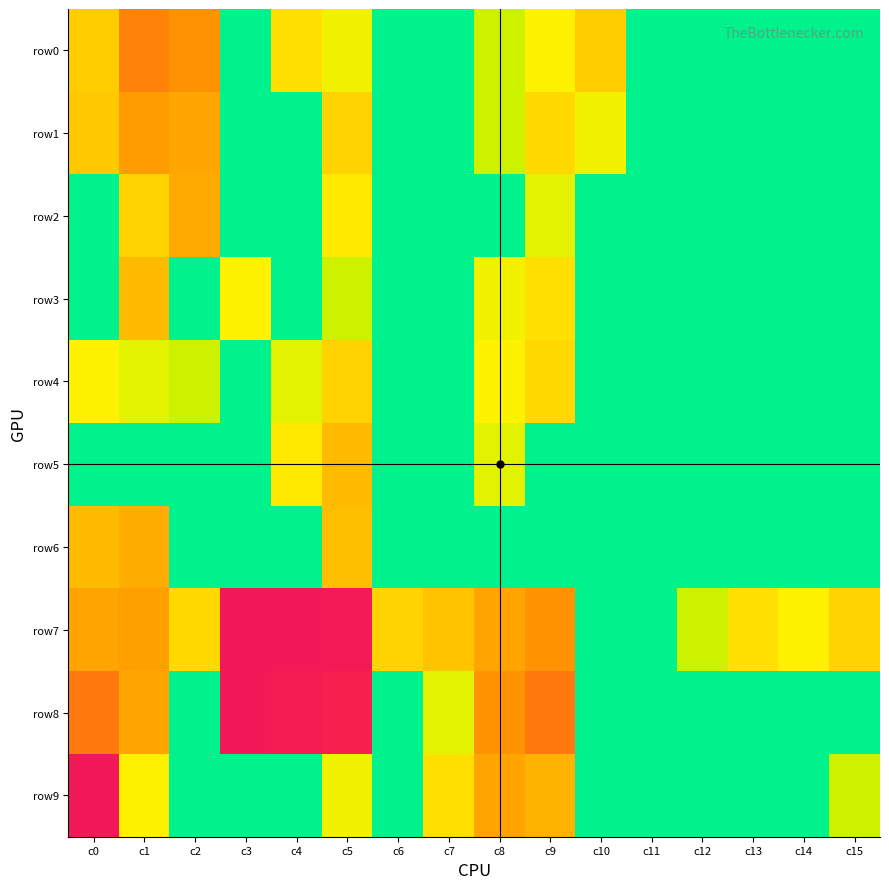

Reading left to right, list all the values displayed in this chart.

row0: c0=2.3	c1=3.7	c2=3.4	c3=0.0	c4=1.9	c5=1.4	c6=0.0	c7=0.0	c8=0.7	c9=1.6	c10=2.3	c11=0.0	c12=0.0	c13=0.0	c14=0.0	c15=0.0
row1: c0=2.4	c1=3.2	c2=3.0	c3=0.0	c4=0.0	c5=2.2	c6=0.0	c7=0.0	c8=0.7	c9=2.1	c10=1.4	c11=0.0	c12=0.0	c13=0.0	c14=0.0	c15=0.0
row2: c0=0.0	c1=2.2	c2=2.9	c3=0.0	c4=0.0	c5=1.8	c6=0.0	c7=0.0	c8=0.0	c9=1.1	c10=0.0	c11=0.0	c12=0.0	c13=0.0	c14=0.0	c15=0.0
row3: c0=0.0	c1=2.6	c2=0.0	c3=1.6	c4=0.0	c5=0.7	c6=0.0	c7=0.0	c8=1.4	c9=1.9	c10=0.0	c11=0.0	c12=0.0	c13=0.0	c14=0.0	c15=0.0
row4: c0=1.6	c1=1.1	c2=0.7	c3=0.0	c4=1.1	c5=2.2	c6=0.0	c7=0.0	c8=1.6	c9=2.1	c10=0.0	c11=0.0	c12=0.0	c13=0.0	c14=0.0	c15=0.0
row5: c0=0.0	c1=0.0	c2=0.0	c3=0.0	c4=1.8	c5=2.6	c6=0.0	c7=0.0	c8=1.1	c9=0.0	c10=0.0	c11=0.0	c12=0.0	c13=0.0	c14=0.0	c15=0.0
row6: c0=2.6	c1=2.9	c2=0.0	c3=0.0	c4=0.0	c5=2.6	c6=0.0	c7=0.0	c8=0.0	c9=0.0	c10=0.0	c11=0.0	c12=0.0	c13=0.0	c14=0.0	c15=0.0
row7: c0=3.0	c1=3.1	c2=2.1	c3=8.1	c4=8.2	c5=8.1	c6=2.2	c7=2.5	c8=3.0	c9=3.4	c10=0.0	c11=0.0	c12=0.7	c13=1.9	c14=1.6	c15=2.2
row8: c0=3.9	c1=3.0	c2=0.0	c3=8.1	c4=7.8	c5=7.4	c6=0.0	c7=1.1	c8=3.4	c9=3.9	c10=0.0	c11=0.0	c12=0.0	c13=0.0	c14=0.0	c15=0.0
row9: c0=8.1	c1=1.6	c2=0.0	c3=0.0	c4=0.0	c5=1.4	c6=0.0	c7=1.9	c8=3.0	c9=2.8	c10=0.0	c11=0.0	c12=0.0	c13=0.0	c14=0.0	c15=0.7